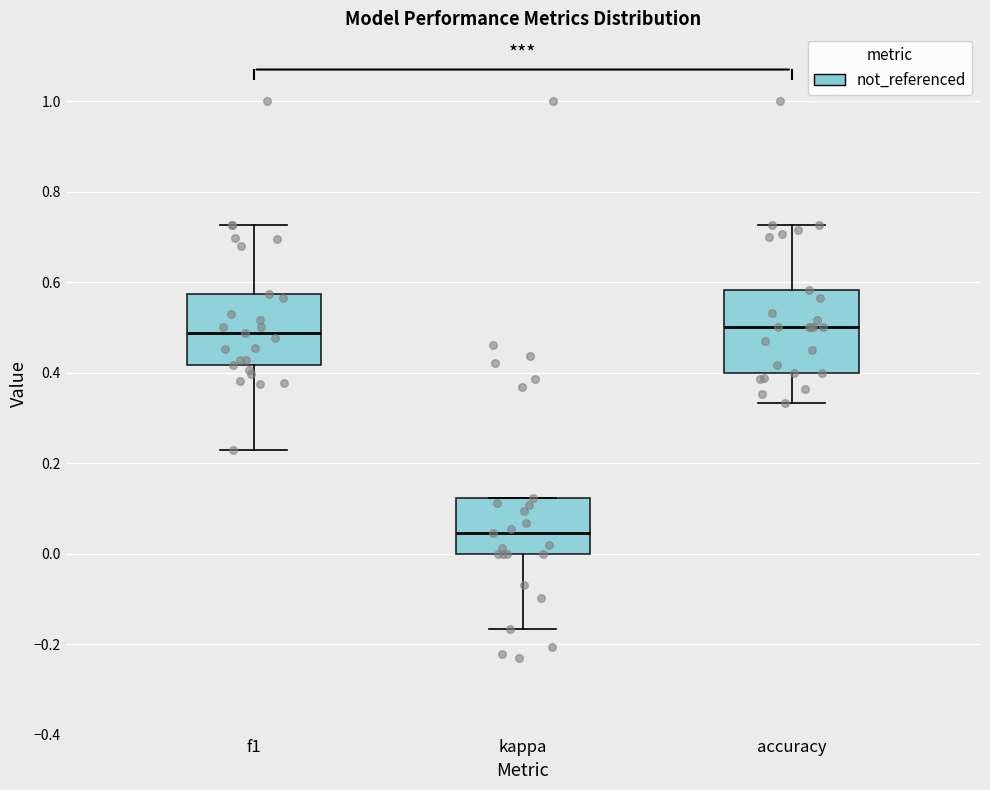

Comparing the boxes themselves (not the whiskers), which one is the tallest?

accuracy